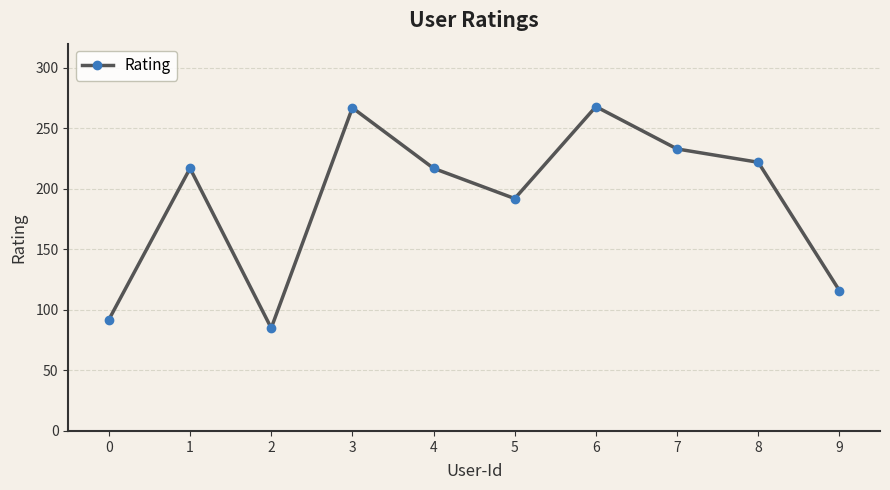

Does the chart have visible grid lines?

Yes